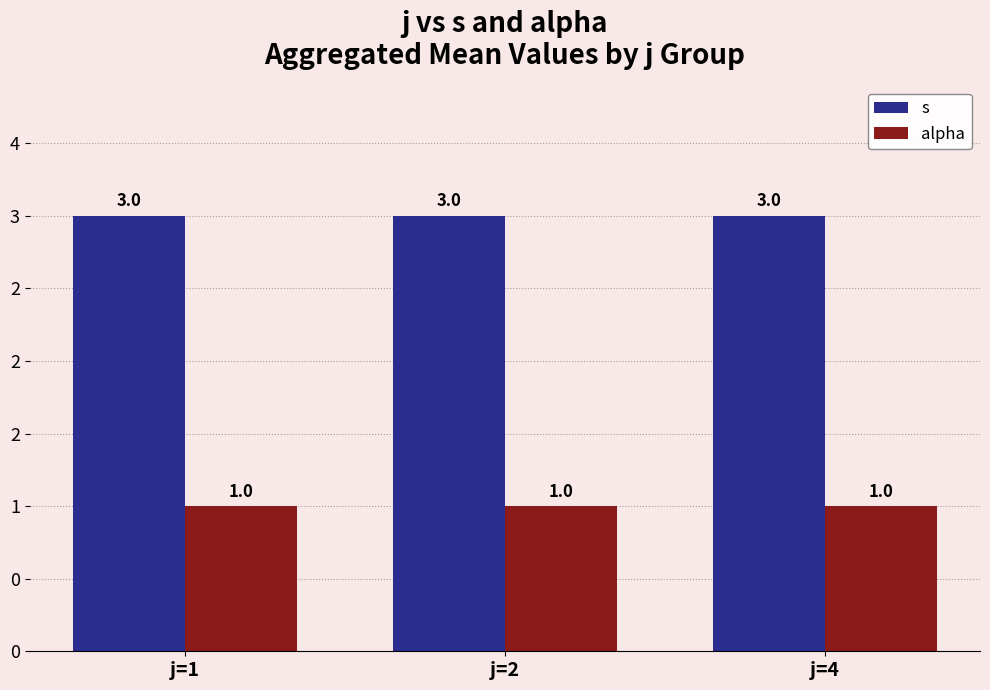

What is the average value of the s series?

3